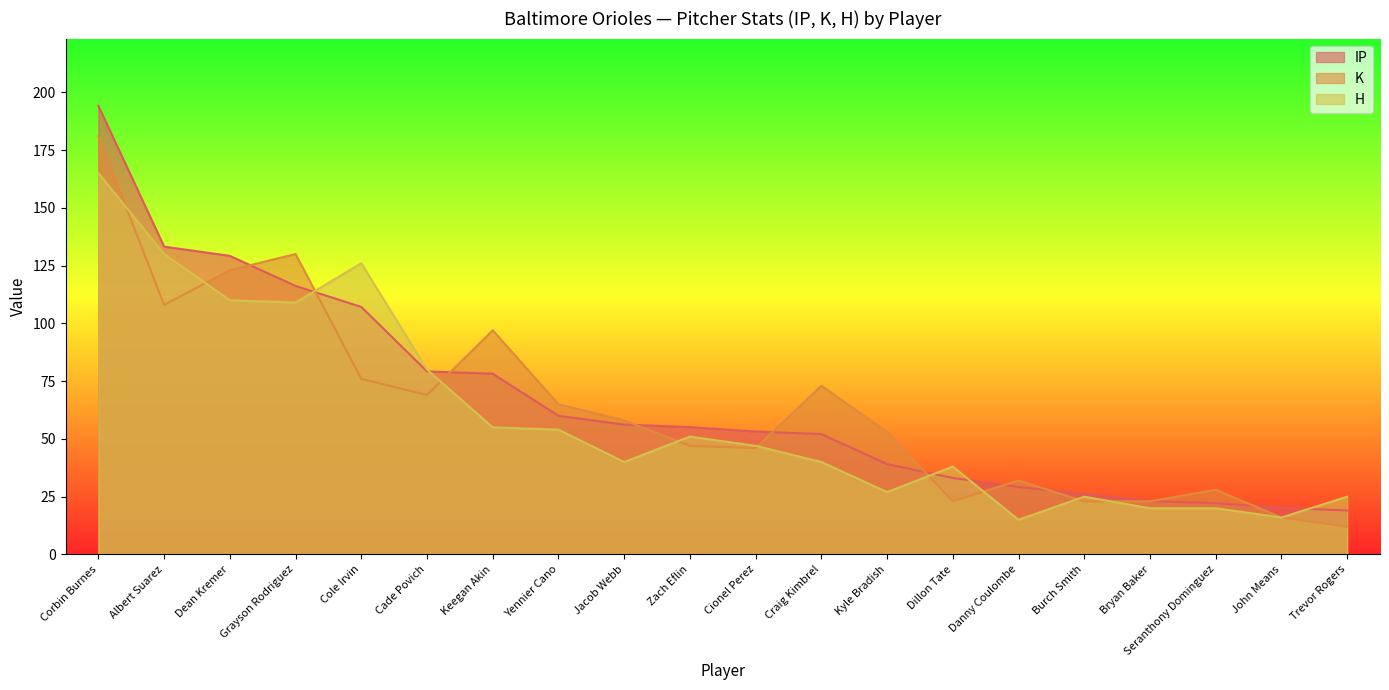

At Danny Coulombe, list the series in order from largest to smallest.

K, IP, H